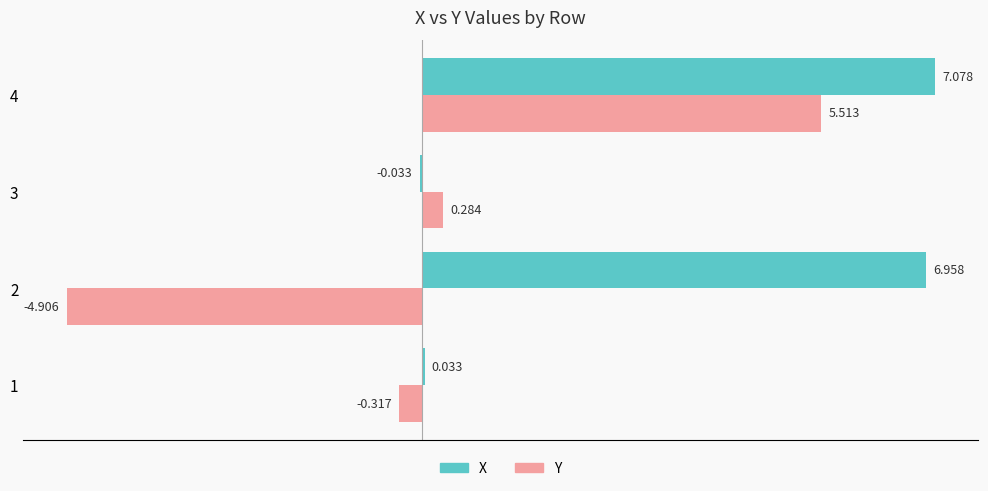

What is the maximum value shown in the chart?

7.1